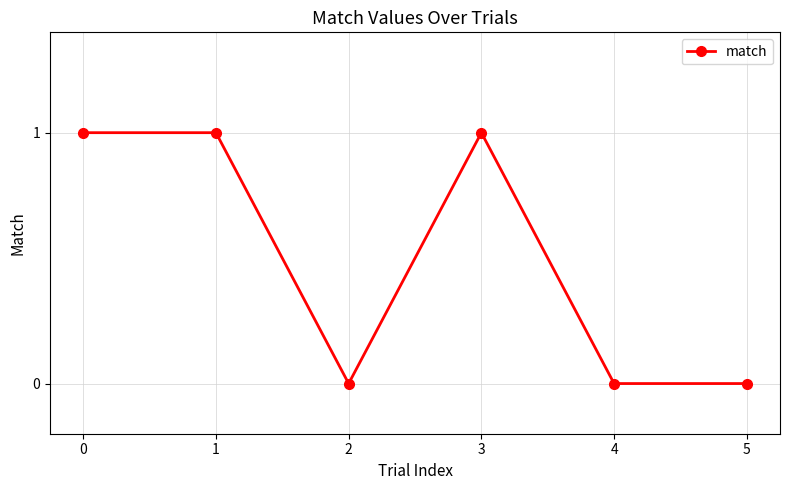

Reading right to left, what are all the values shown in this chart?

5=0	4=0	3=1	2=0	1=1	0=1